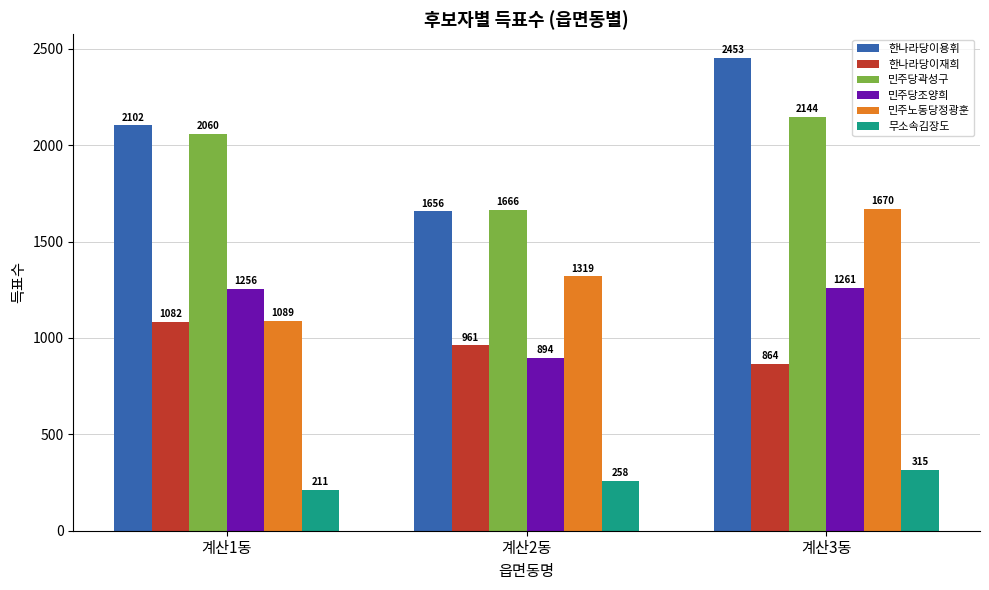

What is the highest value of the 민주노동당정광훈 series?

1670